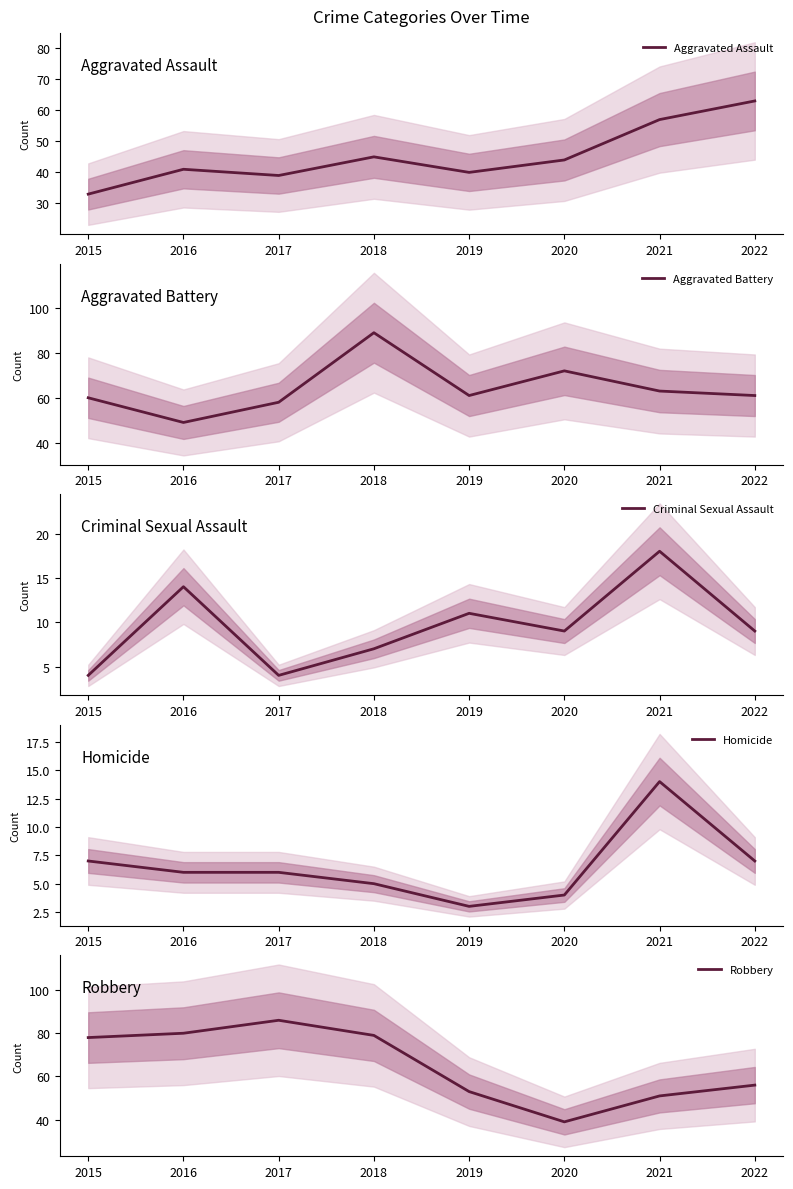

How many Criminal Sexual Assault values are between 7 and 14?

5